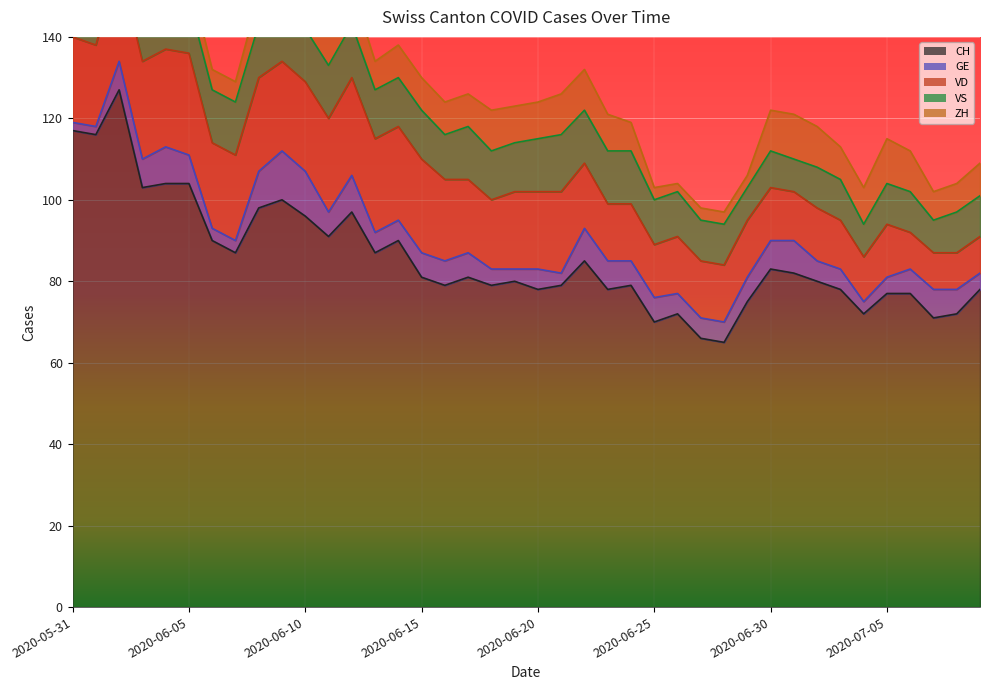

How many interior local peaks does the GE series have?

7